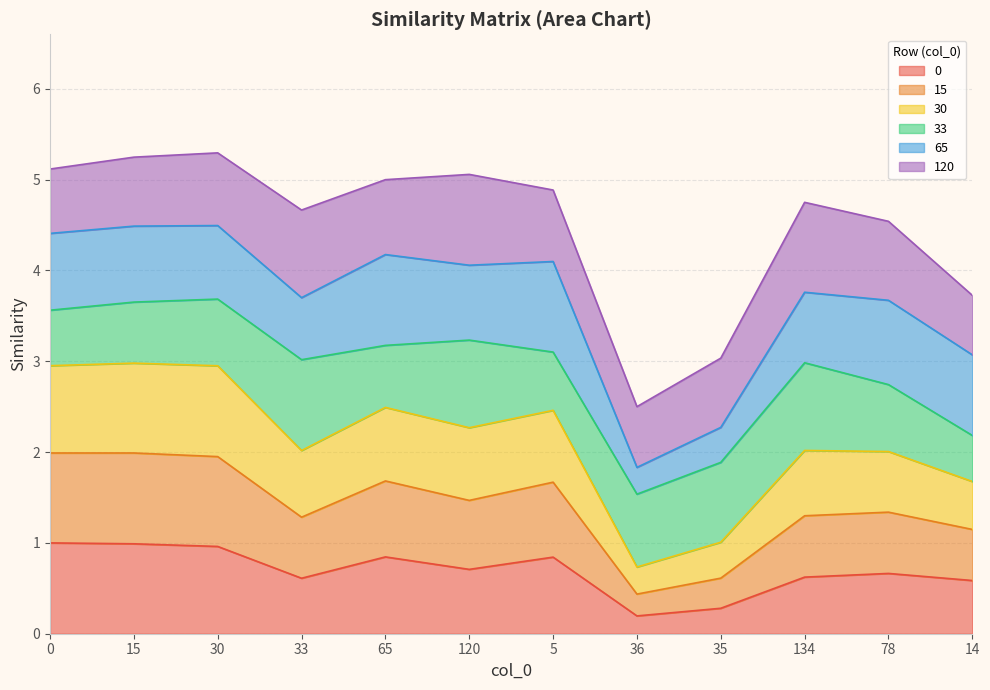

What is the total value across all series at 33?

4.7